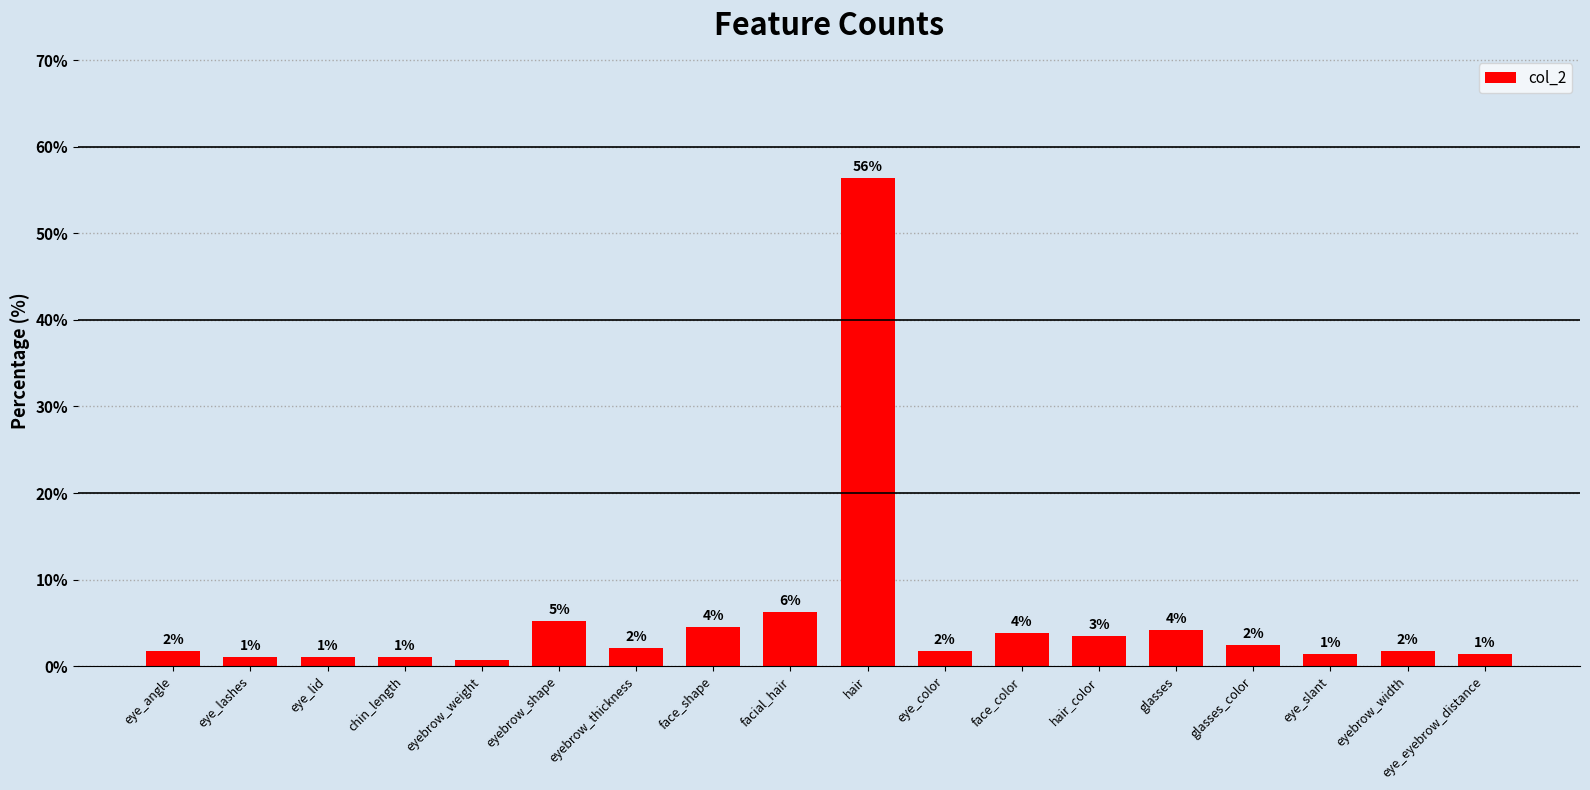

How many bars are there in total?

18